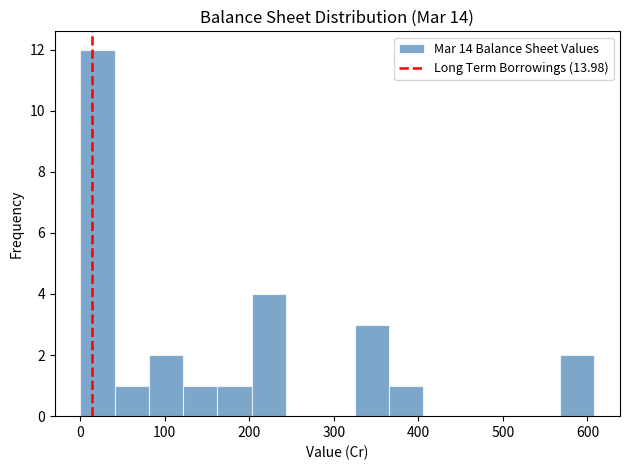

How tall is the bar that spans 120 to 160 on the x-axis? Neither the bar edges nor the heights are printed on the chart, so give them approximately, as read against the axes.

1